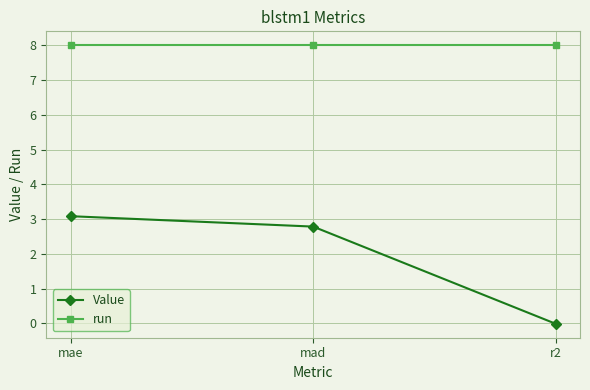

How many data points in Value are less than 2?

1